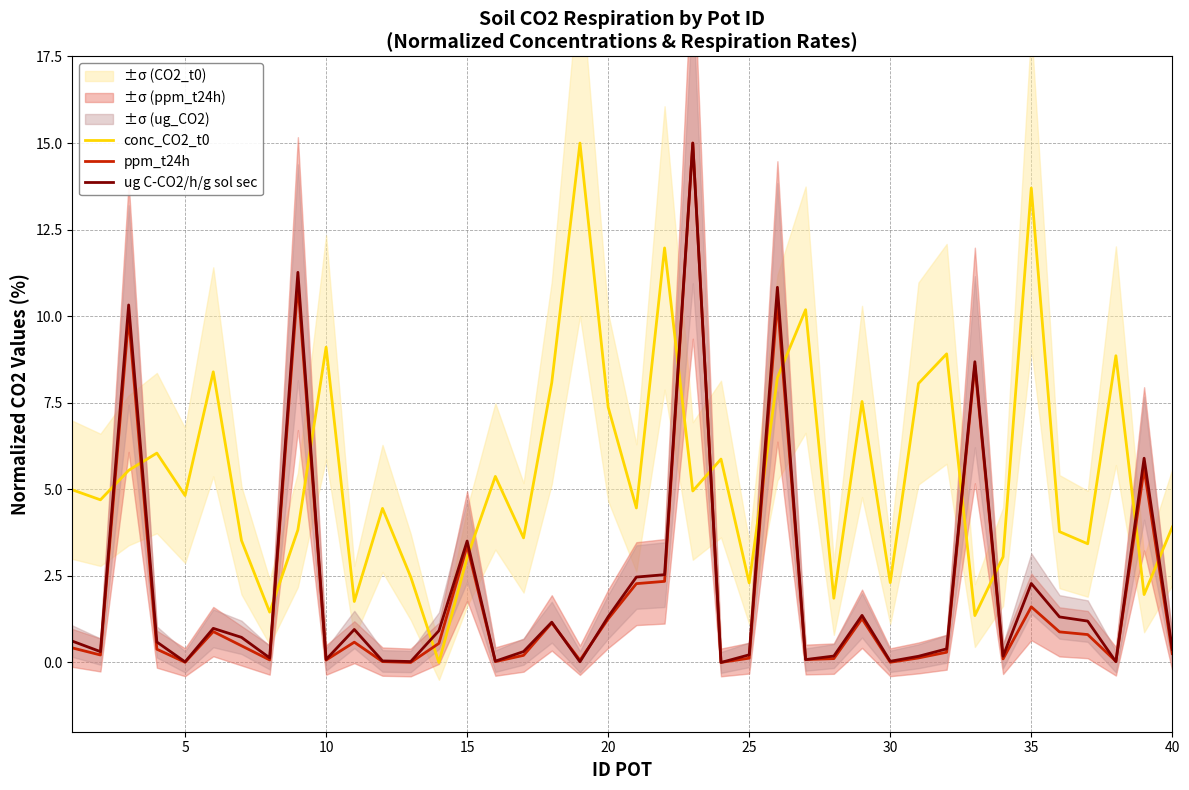

True or false: ug C-CO2/h/g sol sec and conc_CO2_t0 intersect in this chart.

True